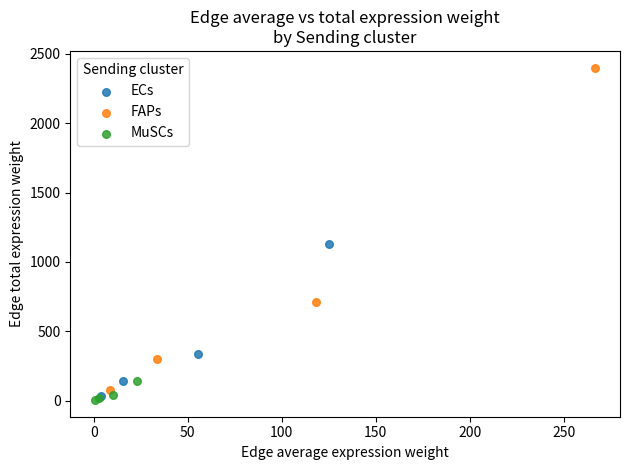

Which series has the largest Y range (max minus min)?

FAPs